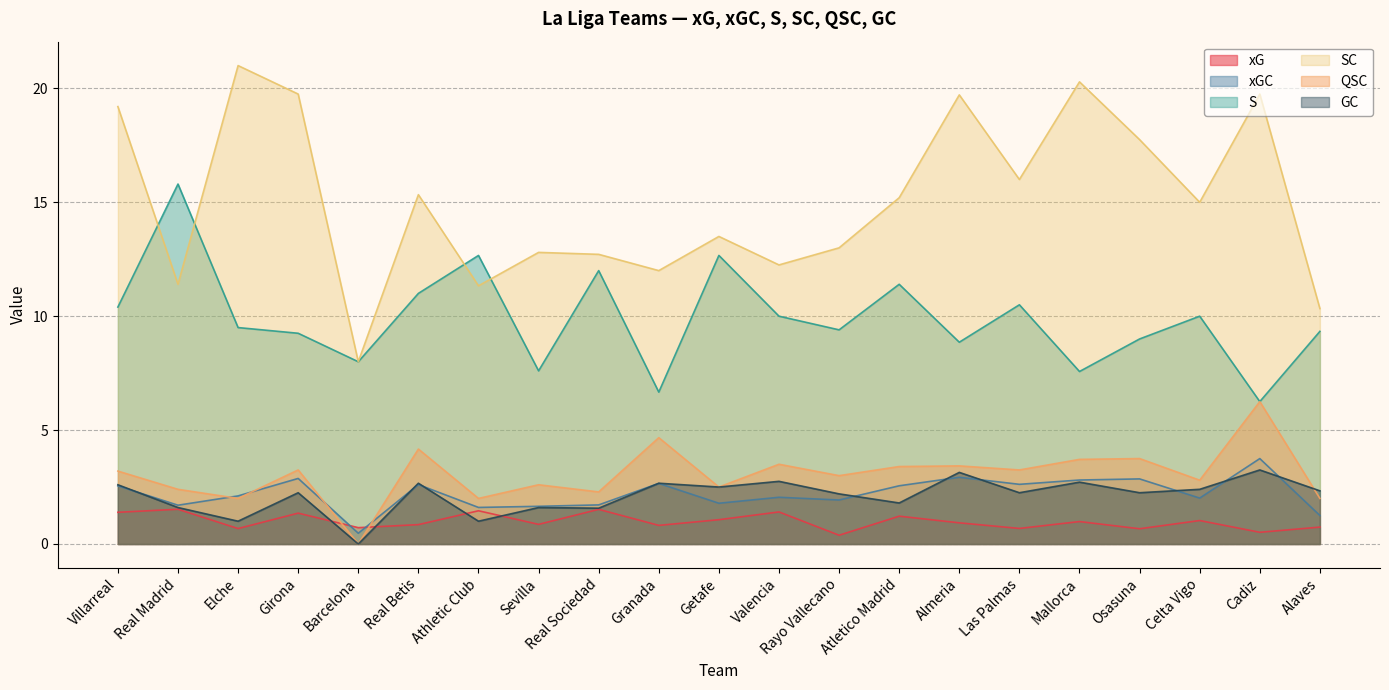

How many data points in GC are above 2?

14